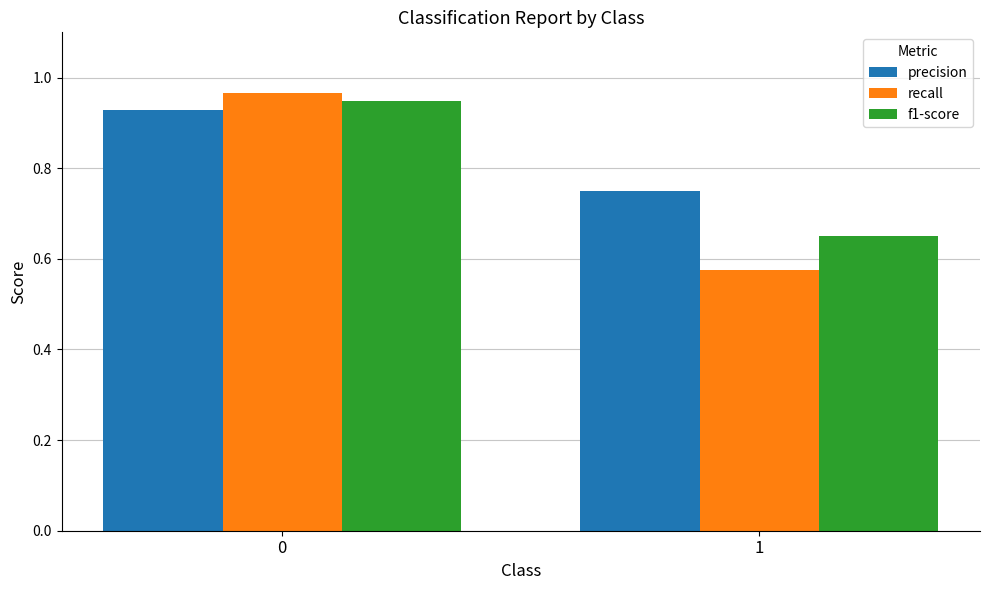

The recall series shows 1.6 at 0. True or false?

False